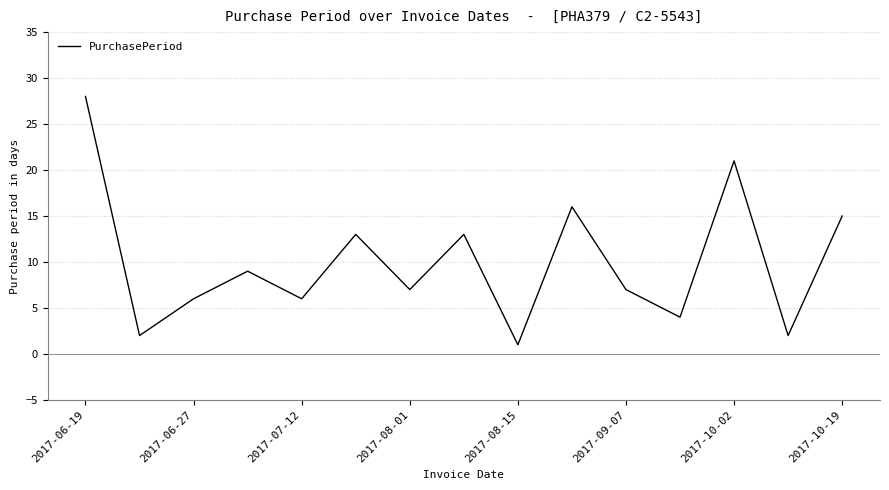

What is the average value?

10